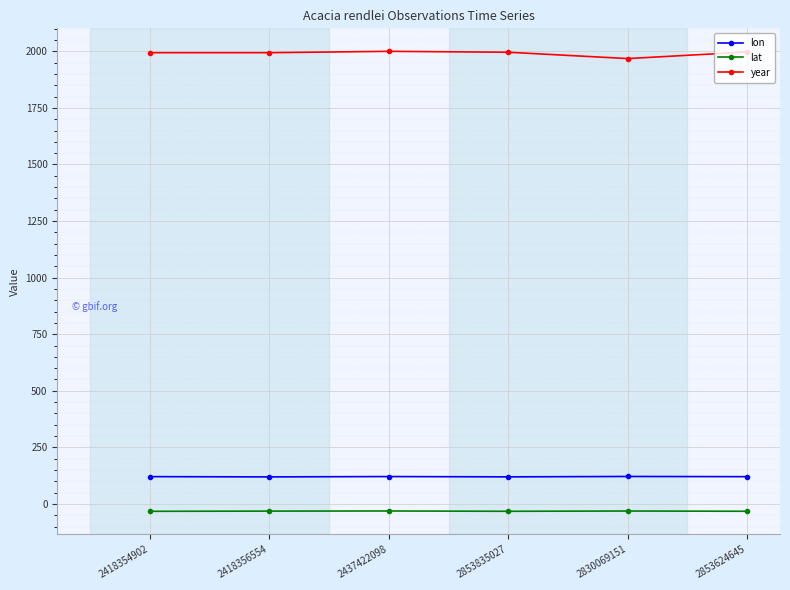

How many lines are shown in the chart?

3